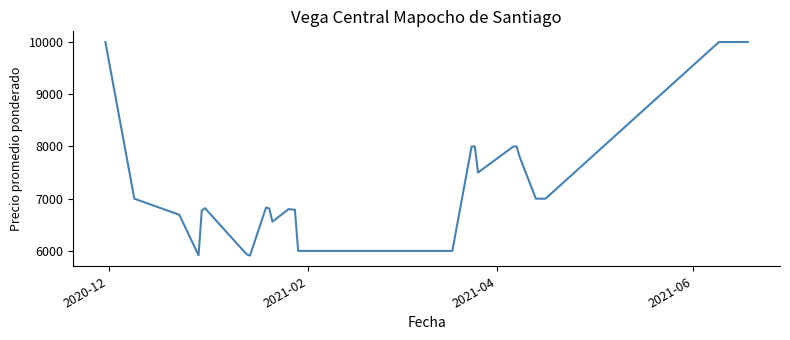

What is the minimum value shown in the chart?

5910